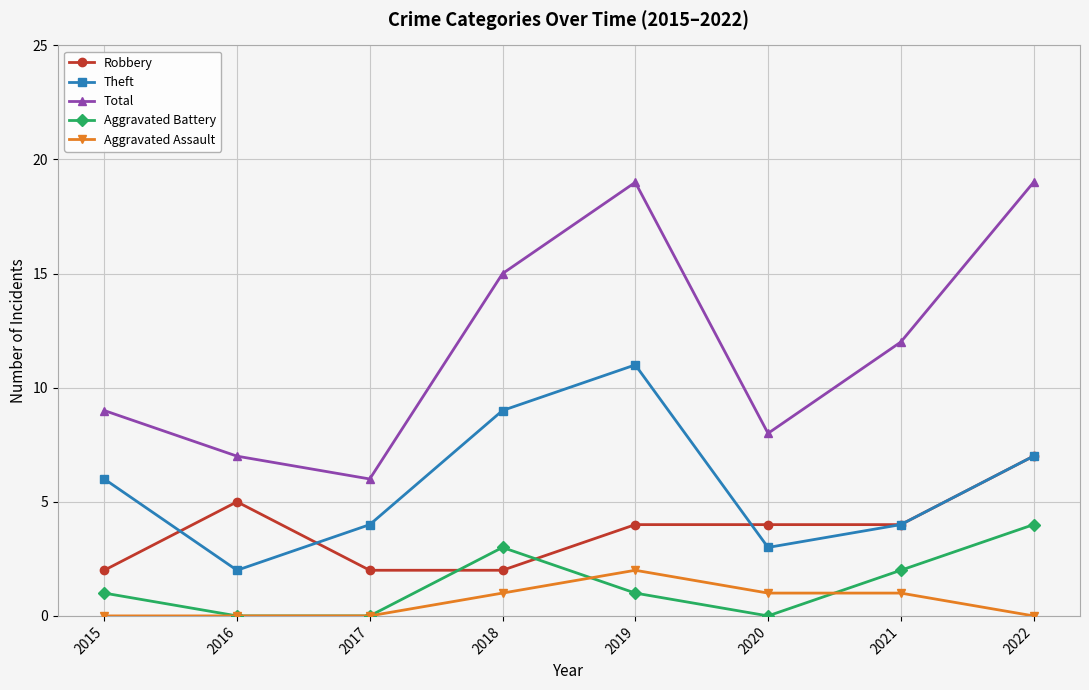

At which label does Theft reach its peak?

2019